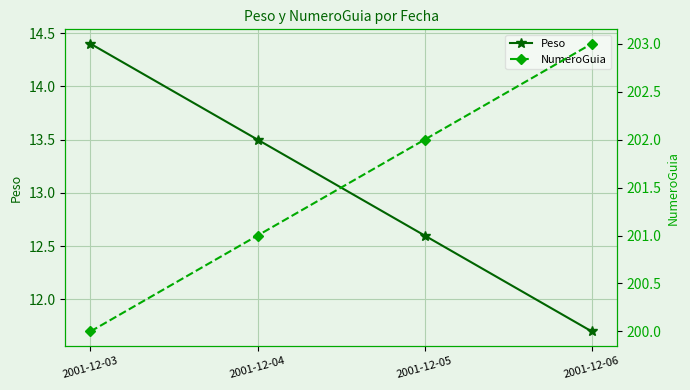

What is the difference between the Peso values at 2001-12-06 and 2001-12-05?

0.9